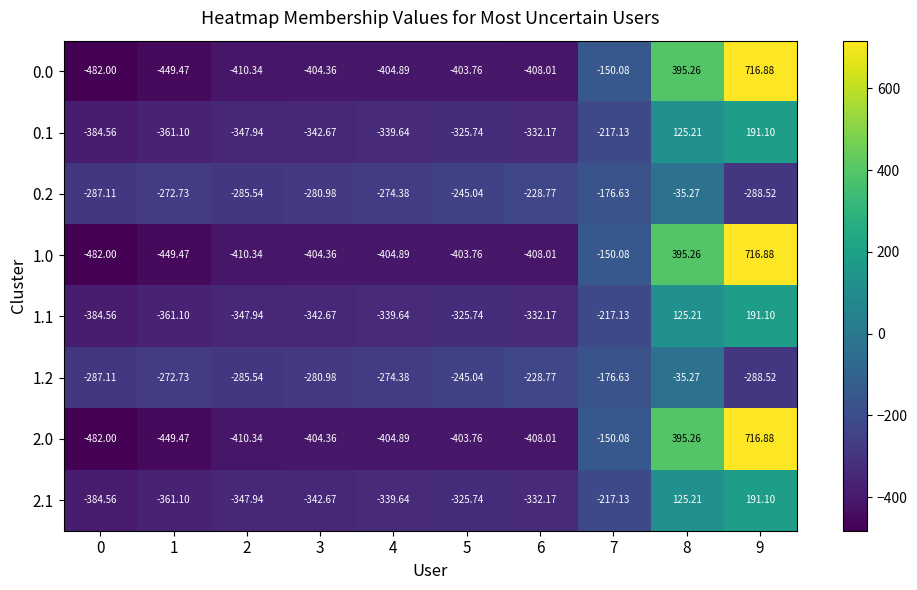

Is the value of 0.0 at 0 greater than the value of 0.1 at 7?

No